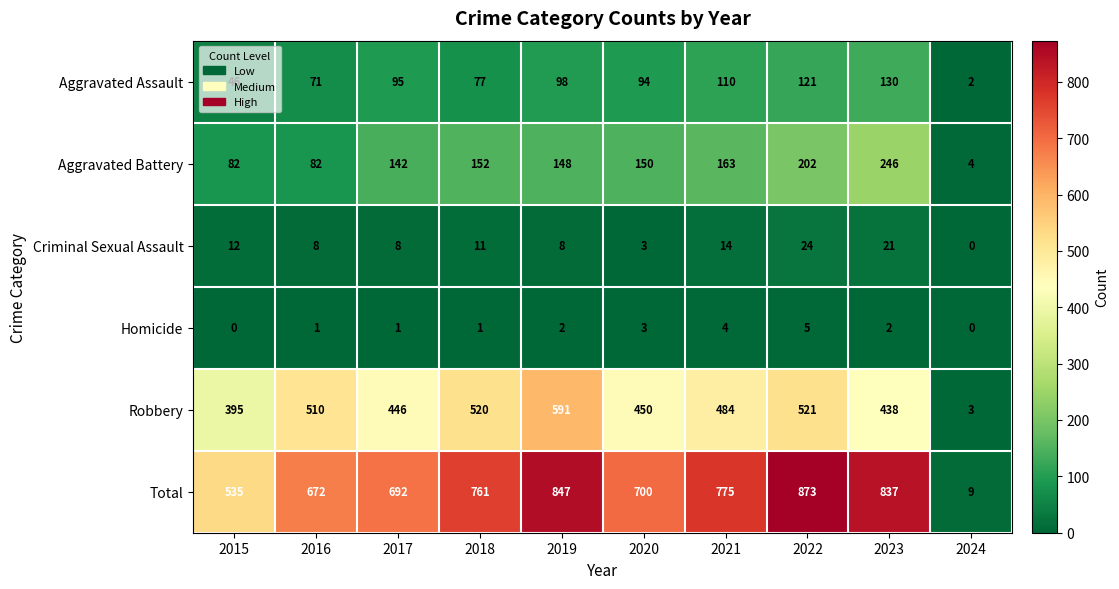

What is the sum of all Robbery values?

4358